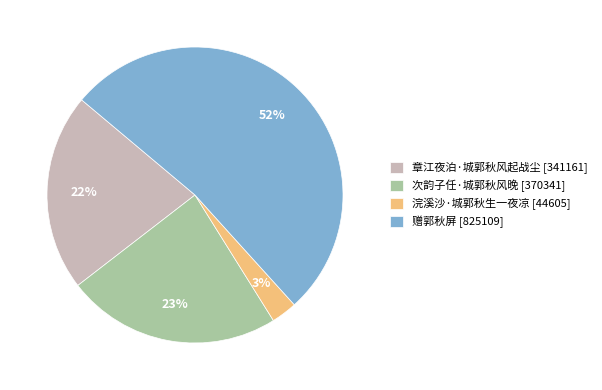

Do 次韵子任·城郭秋风晚 [370341] and 赠郭秋屏 [825109] together represent more than half of the pie?

Yes